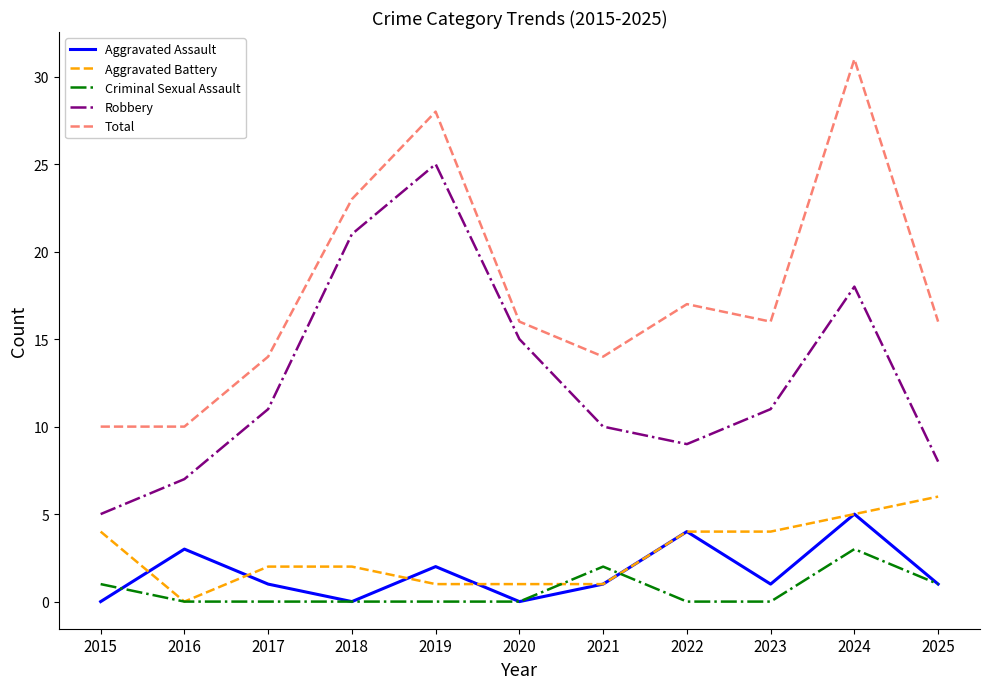

What are all the series names shown in the legend?

Aggravated Assault, Aggravated Battery, Criminal Sexual Assault, Robbery, Total